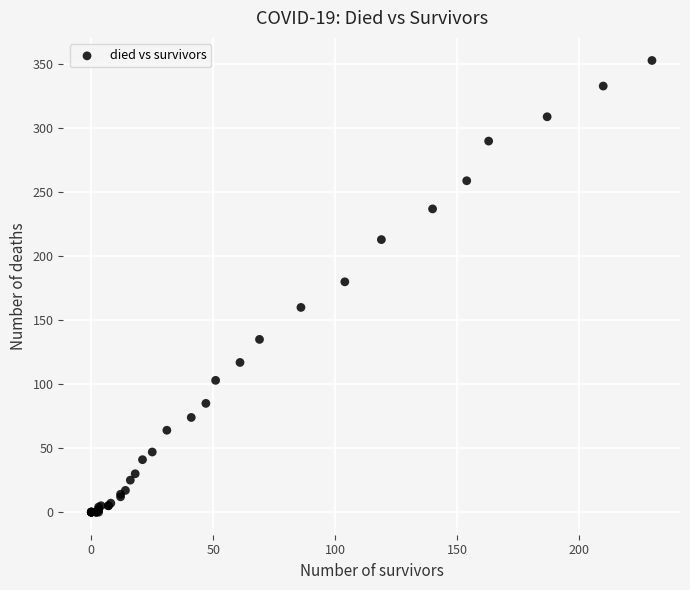

What Y value in the scatter plot is closest to 176?

180